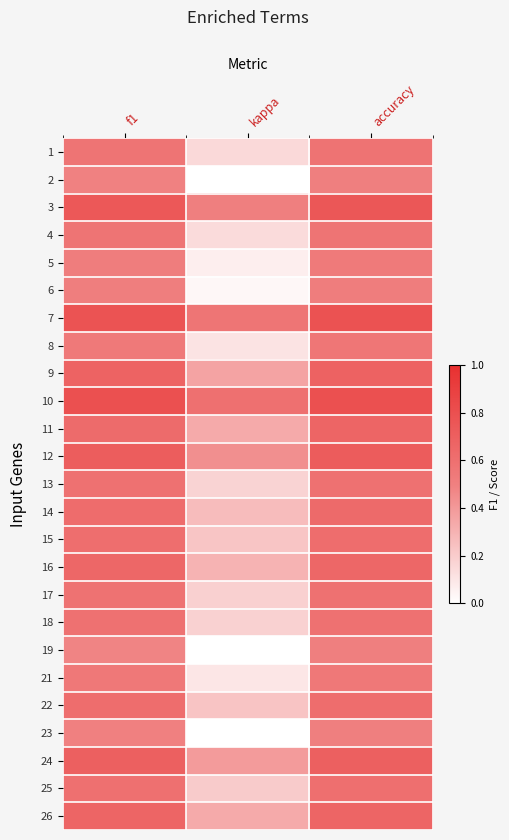

At which category is the sum across all series the highest?

accuracy